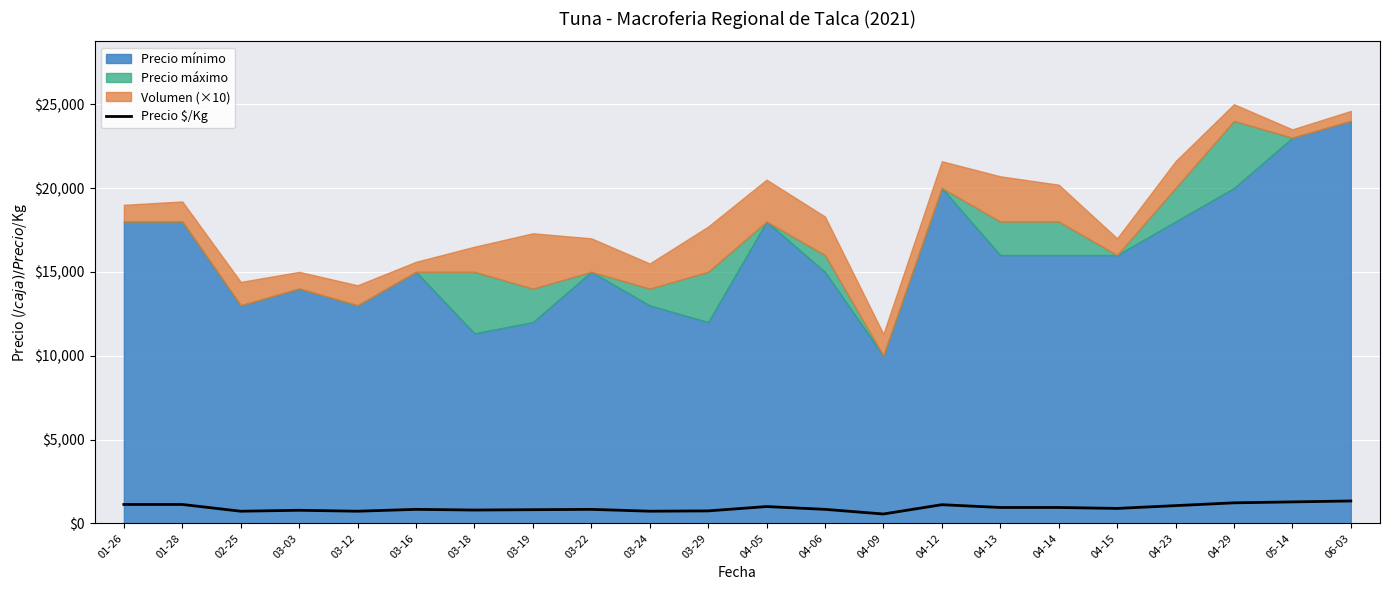

What is the minimum value shown in the chart?

556